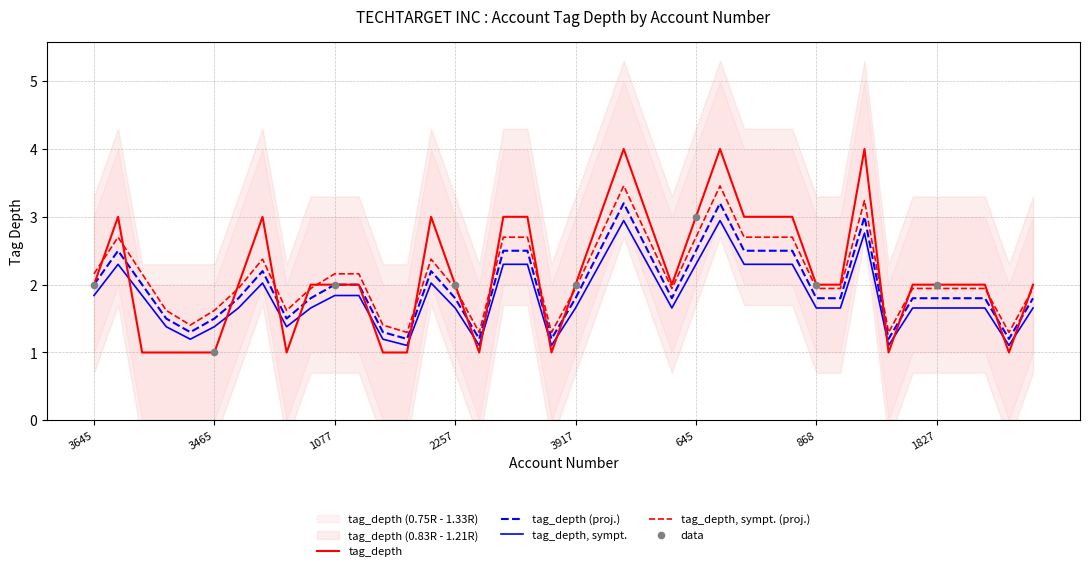

True or false: tag_depth and tag_depth, sympt. (proj.) cross at least once.

True